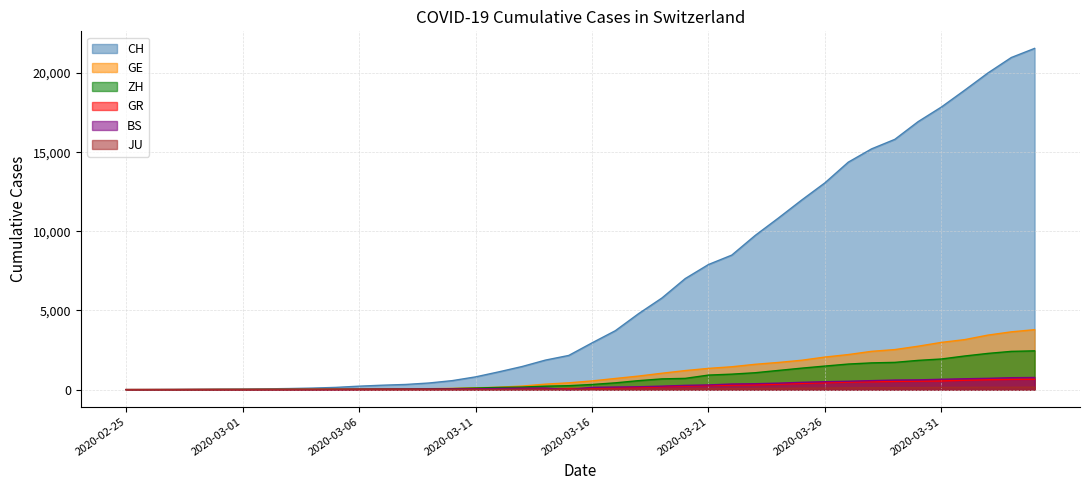

Reading left to right, what are all the values shown in this chart?

CH: 2020-02-25=0	2020-02-26=4	2020-02-27=8	2020-02-28=20	2020-02-29=30	2020-03-01=36	2020-03-02=50	2020-03-03=69	2020-03-04=97	2020-03-05=142	2020-03-06=219	2020-03-07=280	2020-03-08=327	2020-03-09=419	2020-03-10=569	2020-03-11=806	2020-03-12=1124	2020-03-13=1461	2020-03-14=1866	2020-03-15=2160	2020-03-16=2954	2020-03-17=3722	2020-03-18=4801	2020-03-19=5788	2020-03-20=7014	2020-03-21=7904	2020-03-22=8498	2020-03-23=9735	2020-03-24=10838	2020-03-25=11975	2020-03-26=13064	2020-03-27=14367	2020-03-28=15207	2020-03-29=15809	2020-03-30=16928	2020-03-31=17852	2020-04-01=18915	2020-04-02=20005	2020-04-03=20978	2020-04-04=21554
GE: 2020-02-25=0	2020-02-26=1	2020-02-27=1	2020-02-28=5	2020-02-29=9	2020-03-01=10	2020-03-02=11	2020-03-03=14	2020-03-04=16	2020-03-05=20	2020-03-06=30	2020-03-07=43	2020-03-08=45	2020-03-09=60	2020-03-10=79	2020-03-11=113	2020-03-12=154	2020-03-13=225	2020-03-14=347	2020-03-15=430	2020-03-16=551	2020-03-17=705	2020-03-18=857	2020-03-19=1035	2020-03-20=1204	2020-03-21=1342	2020-03-22=1445	2020-03-23=1600	2020-03-24=1717	2020-03-25=1856	2020-03-26=2057	2020-03-27=2215	2020-03-28=2419	2020-03-29=2530	2020-03-30=2743	2020-03-31=2984	2020-04-01=3160	2020-04-02=3445	2020-04-03=3650	2020-04-04=3788
ZH: 2020-02-25=0	2020-02-26=0	2020-02-27=2	2020-02-28=2	2020-02-29=6	2020-03-01=7	2020-03-02=10	2020-03-03=13	2020-03-04=15	2020-03-05=23	2020-03-06=29	2020-03-07=34	2020-03-08=40	2020-03-09=49	2020-03-10=62	2020-03-11=101	2020-03-12=140	2020-03-13=163	2020-03-14=218	2020-03-15=250	2020-03-16=326	2020-03-17=429	2020-03-18=568	2020-03-19=679	2020-03-20=711	2020-03-21=919	2020-03-22=978	2020-03-23=1067	2020-03-24=1213	2020-03-25=1357	2020-03-26=1489	2020-03-27=1616	2020-03-28=1690	2020-03-29=1722	2020-03-30=1848	2020-03-31=1936	2020-04-01=2125	2020-04-02=2289	2020-04-03=2417	2020-04-04=2450
GR: 2020-02-25=0	2020-02-26=2	2020-02-27=2	2020-02-28=6	2020-02-29=6	2020-03-01=6	2020-03-02=9	2020-03-03=9	2020-03-04=12	2020-03-05=14	2020-03-06=16	2020-03-07=17	2020-03-08=18	2020-03-09=18	2020-03-10=22	2020-03-11=31	2020-03-12=43	2020-03-13=53	2020-03-14=56	2020-03-15=71	2020-03-16=84	2020-03-17=101	2020-03-18=128	2020-03-19=182	2020-03-20=226	2020-03-21=258	2020-03-22=284	2020-03-23=300	2020-03-24=343	2020-03-25=393	2020-03-26=433	2020-03-27=474	2020-03-28=495	2020-03-29=519	2020-03-30=535	2020-03-31=547	2020-04-01=592	2020-04-02=622	2020-04-03=649	2020-04-04=657
BS: 2020-02-25=0	2020-02-26=0	2020-02-27=1	2020-02-28=1	2020-02-29=1	2020-03-01=1	2020-03-02=1	2020-03-03=3	2020-03-04=3	2020-03-05=8	2020-03-06=15	2020-03-07=21	2020-03-08=24	2020-03-09=28	2020-03-10=33	2020-03-11=49	2020-03-12=73	2020-03-13=92	2020-03-14=100	2020-03-15=0	2020-03-16=143	2020-03-17=164	2020-03-18=181	2020-03-19=220	2020-03-20=270	2020-03-21=297	2020-03-22=356	2020-03-23=374	2020-03-24=410	2020-03-25=462	2020-03-26=501	2020-03-27=530	2020-03-28=569	2020-03-29=605	2020-03-30=617	2020-03-31=653	2020-04-01=687	2020-04-02=714	2020-04-03=754	2020-04-04=767
JU: 2020-02-25=0	2020-02-26=0	2020-02-27=1	2020-02-28=1	2020-02-29=1	2020-03-01=1	2020-03-02=1	2020-03-03=2	2020-03-04=2	2020-03-05=4	2020-03-06=4	2020-03-07=5	2020-03-08=5	2020-03-09=7	2020-03-10=7	2020-03-11=7	2020-03-12=12	2020-03-13=17	2020-03-14=18	2020-03-15=19	2020-03-16=25	2020-03-17=29	2020-03-18=32	2020-03-19=36	2020-03-20=44	2020-03-21=54	2020-03-22=61	2020-03-23=69	2020-03-24=82	2020-03-25=92	2020-03-26=100	2020-03-27=114	2020-03-28=119	2020-03-29=127	2020-03-30=128	2020-03-31=140	2020-04-01=145	2020-04-02=149	2020-04-03=149	2020-04-04=154